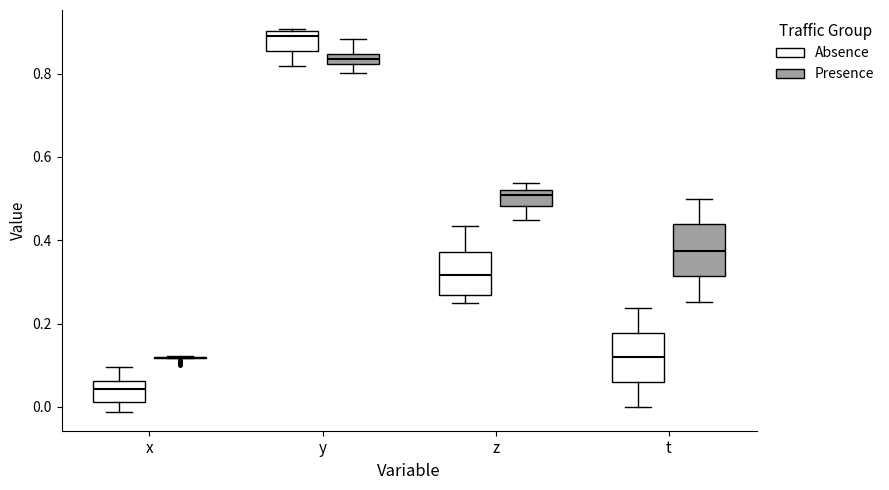

Where does the median line of the box for x (Absence) sit on the y-axis? The values are not printed on the chart, so give them approximately, as read against the axis.

0.04